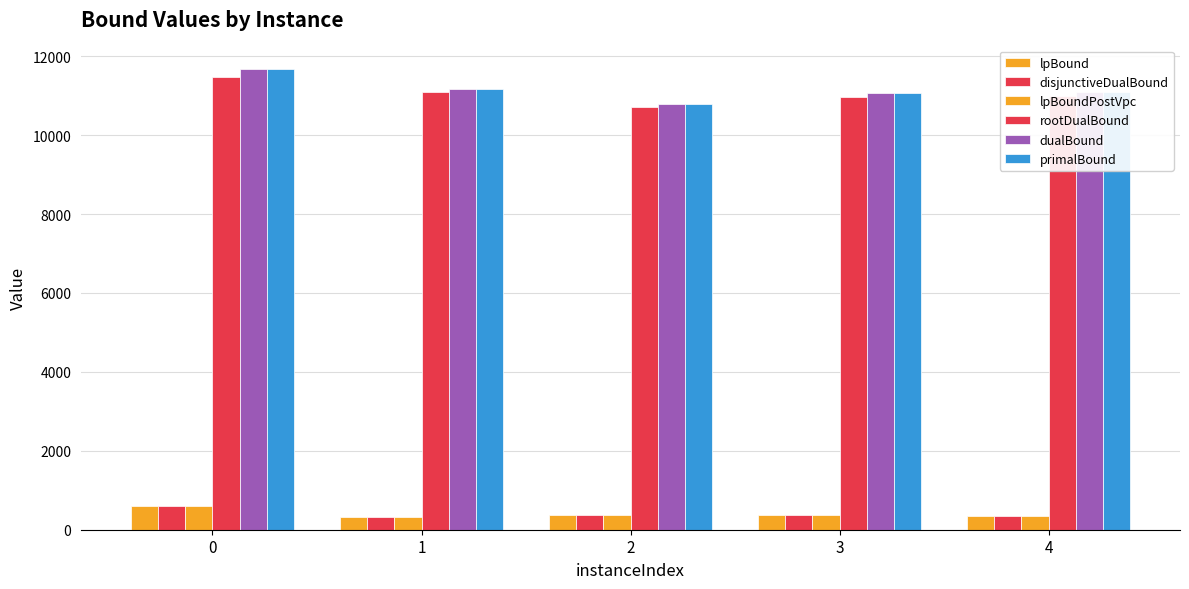

How many values in the disjunctiveDualBound series exceed 360?

3